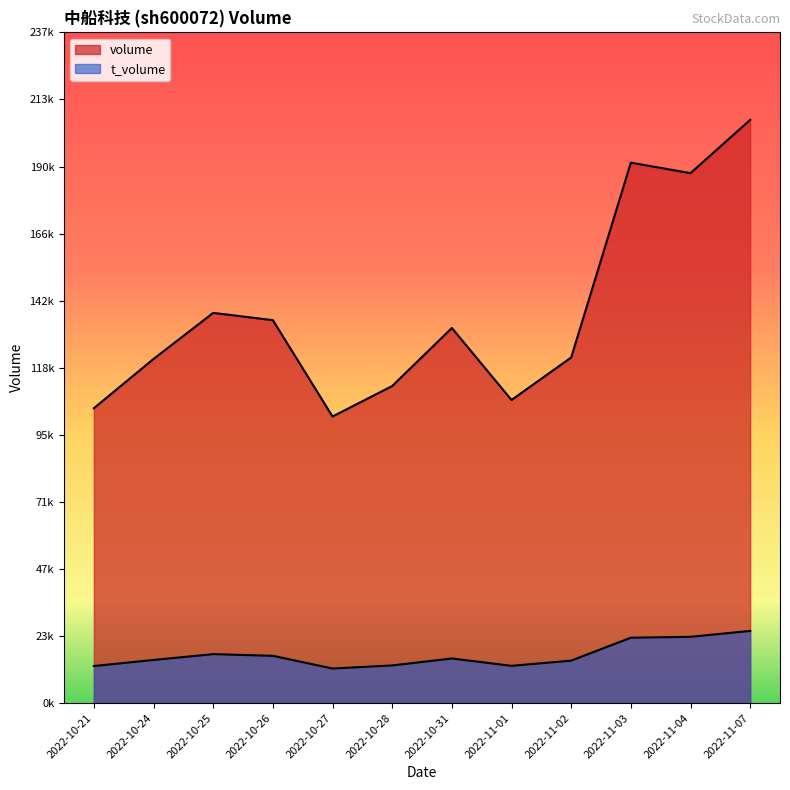

List the series in order of their peak value, lowest first.

t_volume, volume